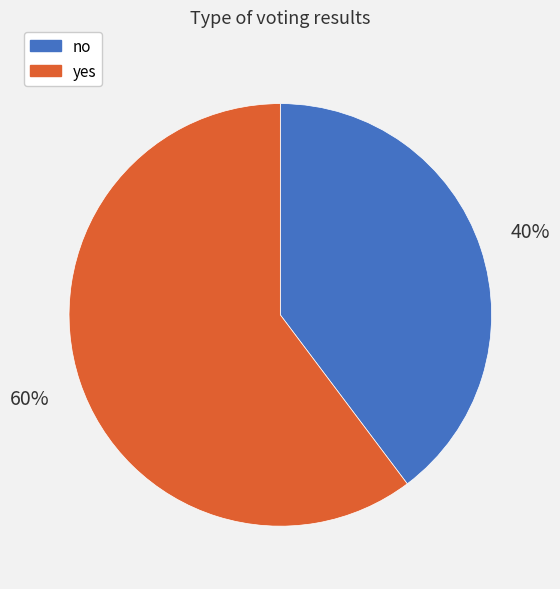

Combined, do yes and no account for over 50%?

Yes